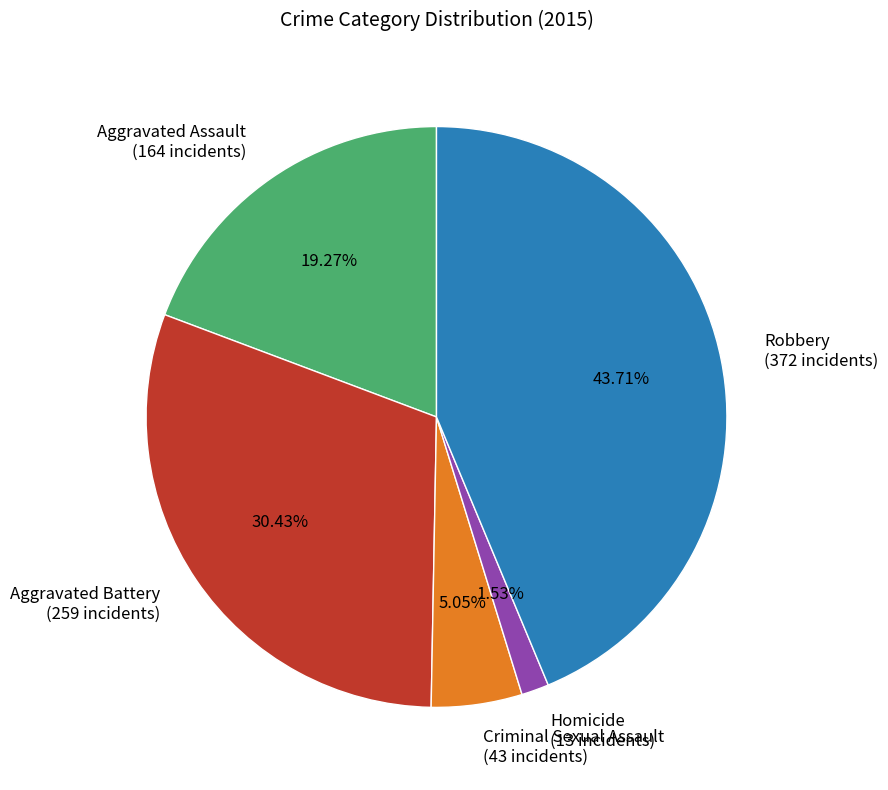

Is there a majority slice in this chart?

No